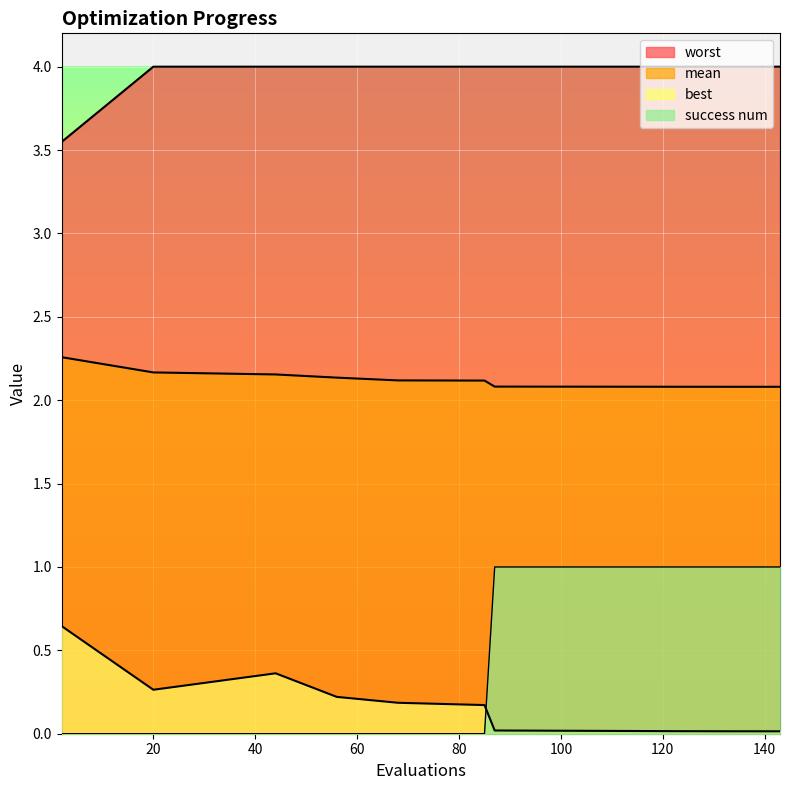

The best series shows 0.2 at 20. True or false?

False